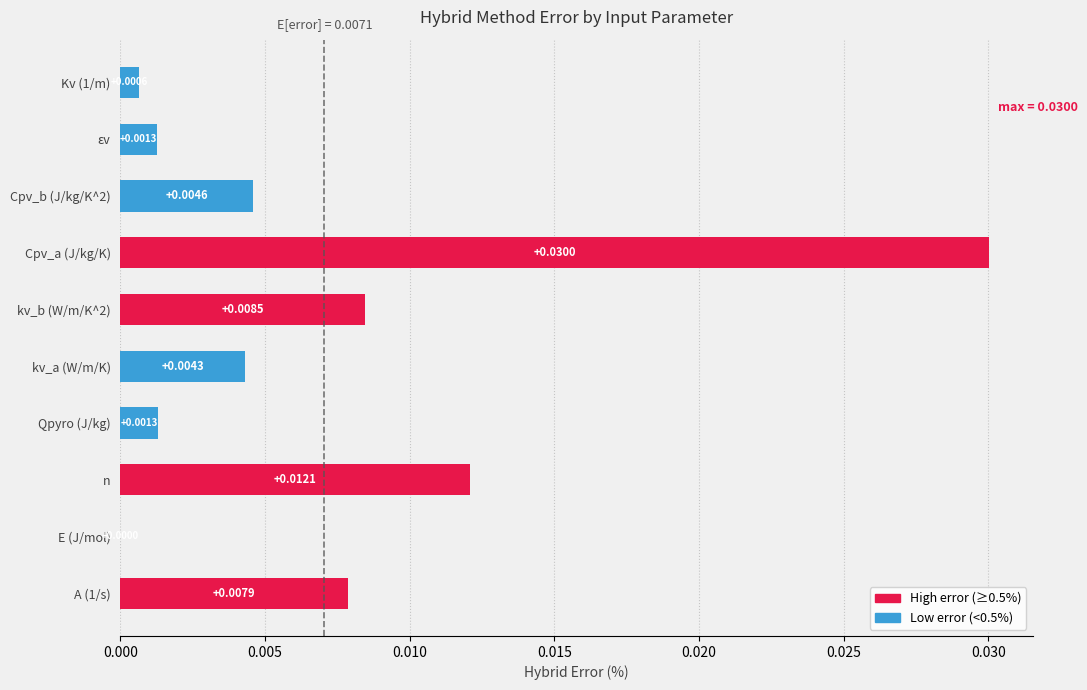

Which category has the highest value across all series?

Cpv_a (J/kg/K)